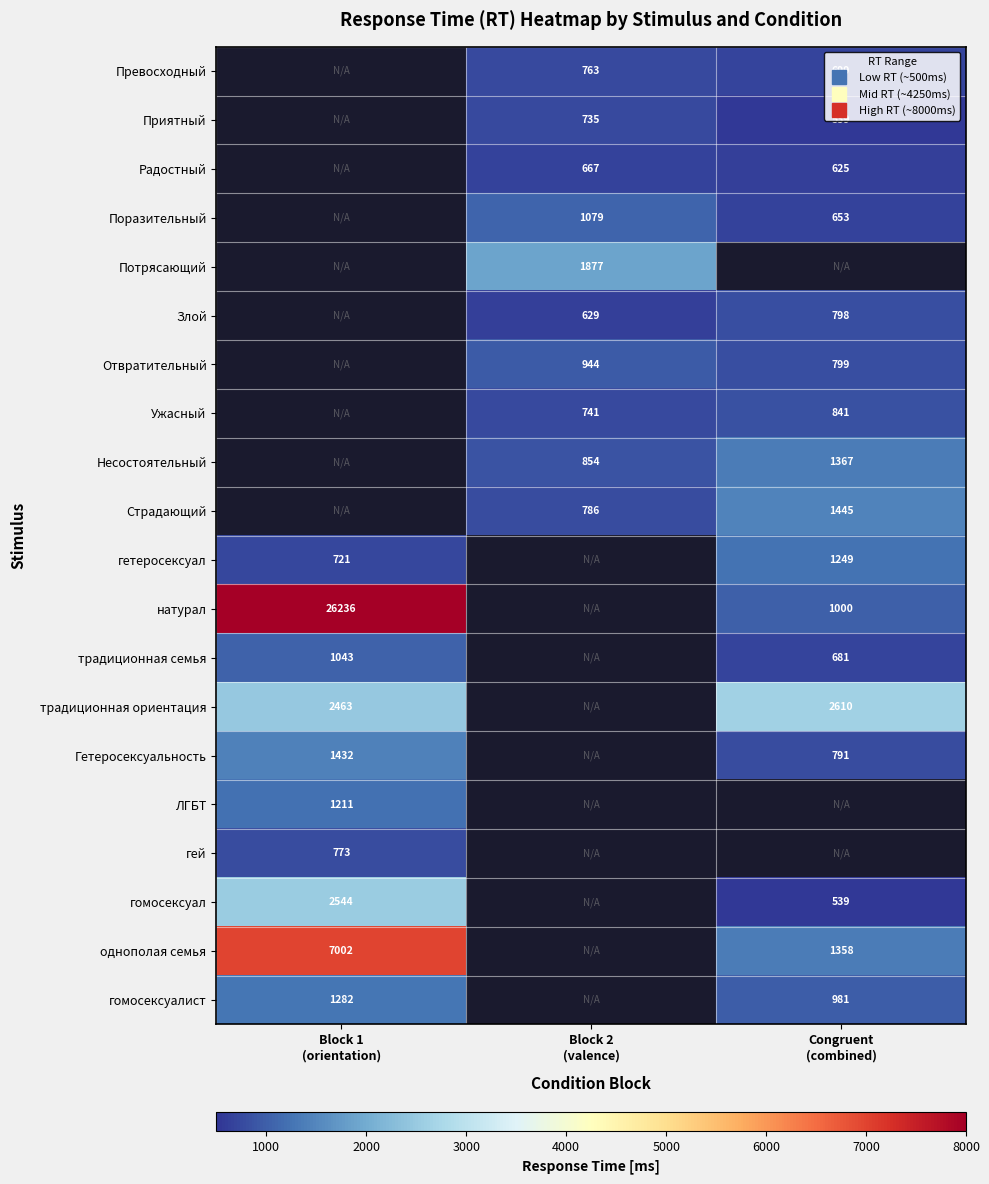

What is the difference between the maximum and minimum values in the гомосексуалист series?

301.0